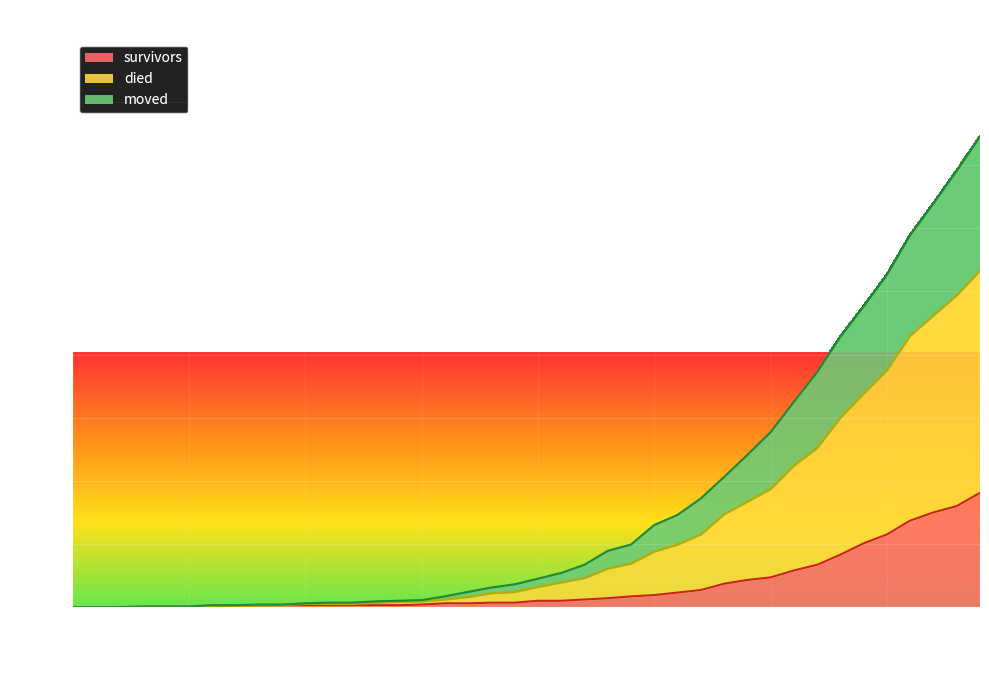

True or false: moved and survivors intersect in this chart.

False